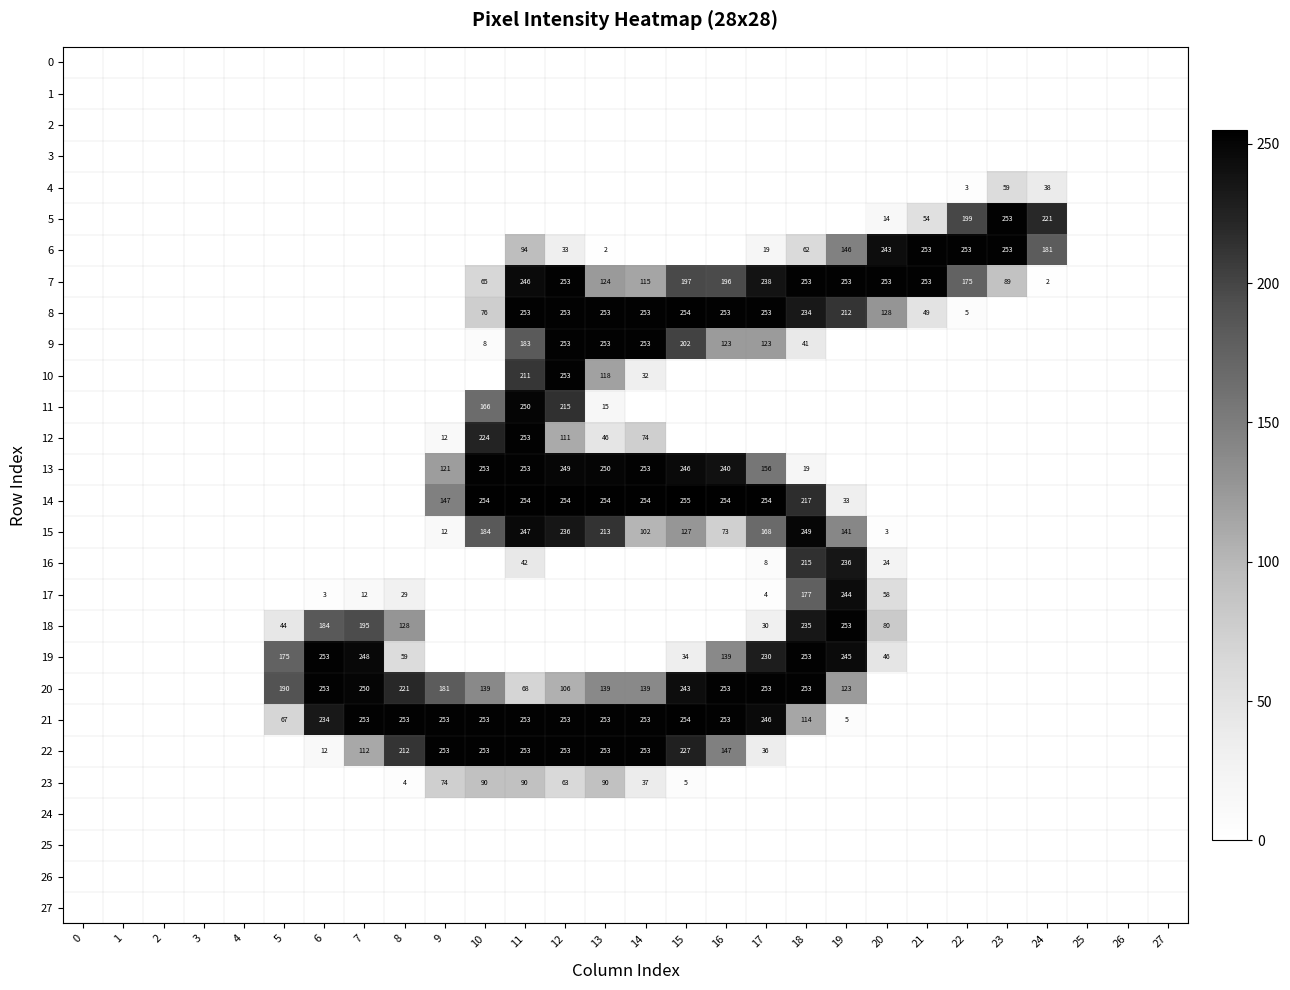

What is the sum of the 4 values at 24 and 23?

97